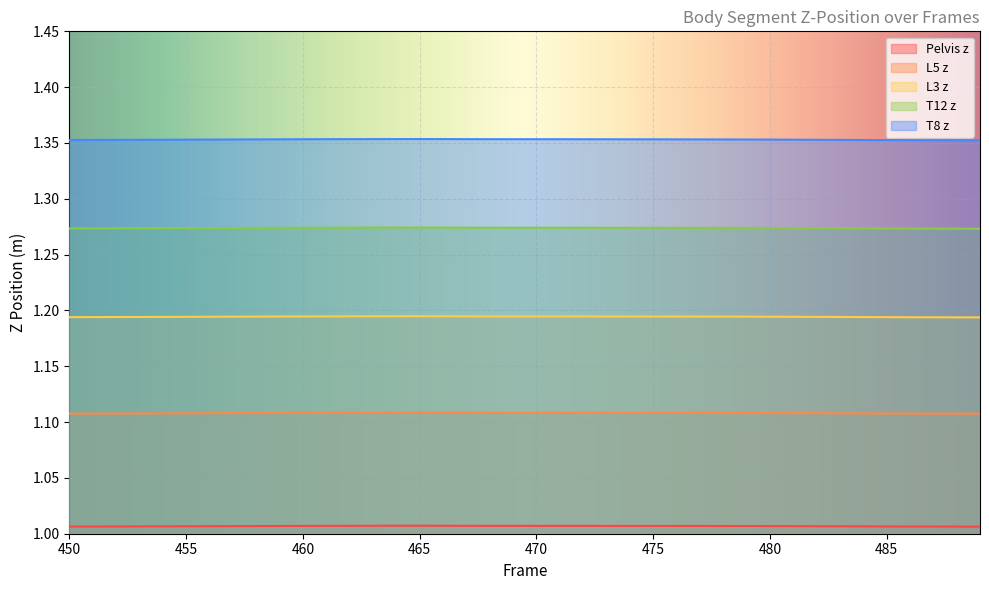

Which series has the largest total across all categories?

T8 z